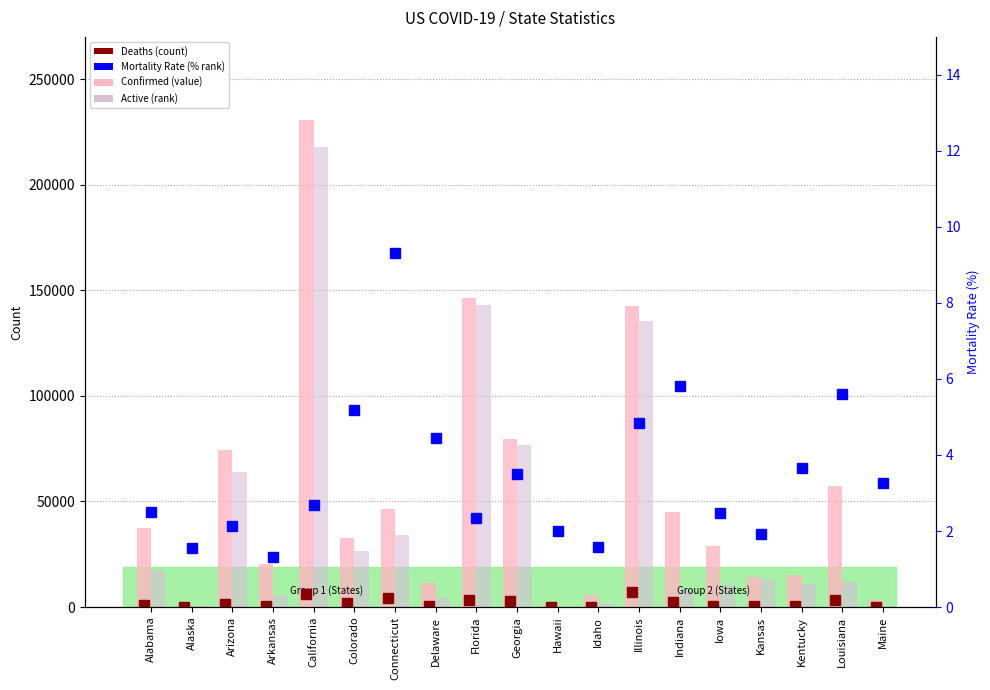

The Confirmed series shows 5752 at Idaho. True or false?

True